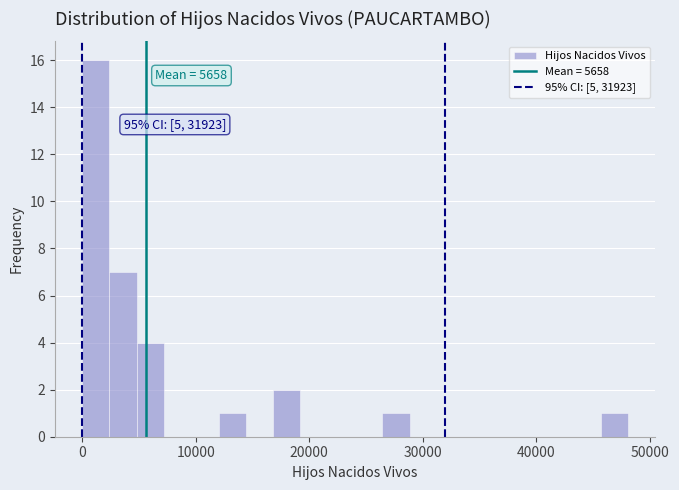

Around what value on the x-axis is the tallest bar? Give the approximate position of its centre, as read against the axis.

1000